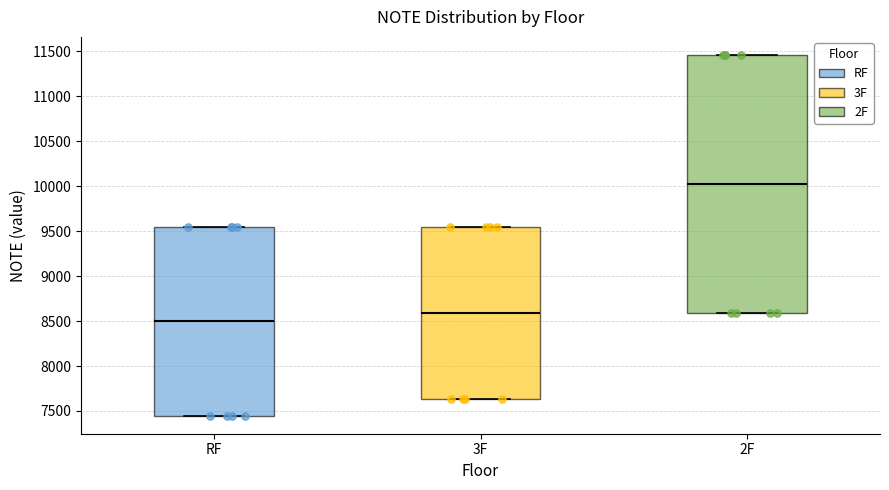

Reading left to right, read every box against the y-axis: the position of its median line, the range the box covers, and the ends of its whiskers. The values are not printed on the chart, so give them approximately, as read against the axis.

RF: median 8500, box 7450 to 9550, whiskers 7450 to 9550
3F: median 8600, box 7650 to 9550, whiskers 7650 to 9550
2F: median 10050, box 8600 to 11450, whiskers 8600 to 11450